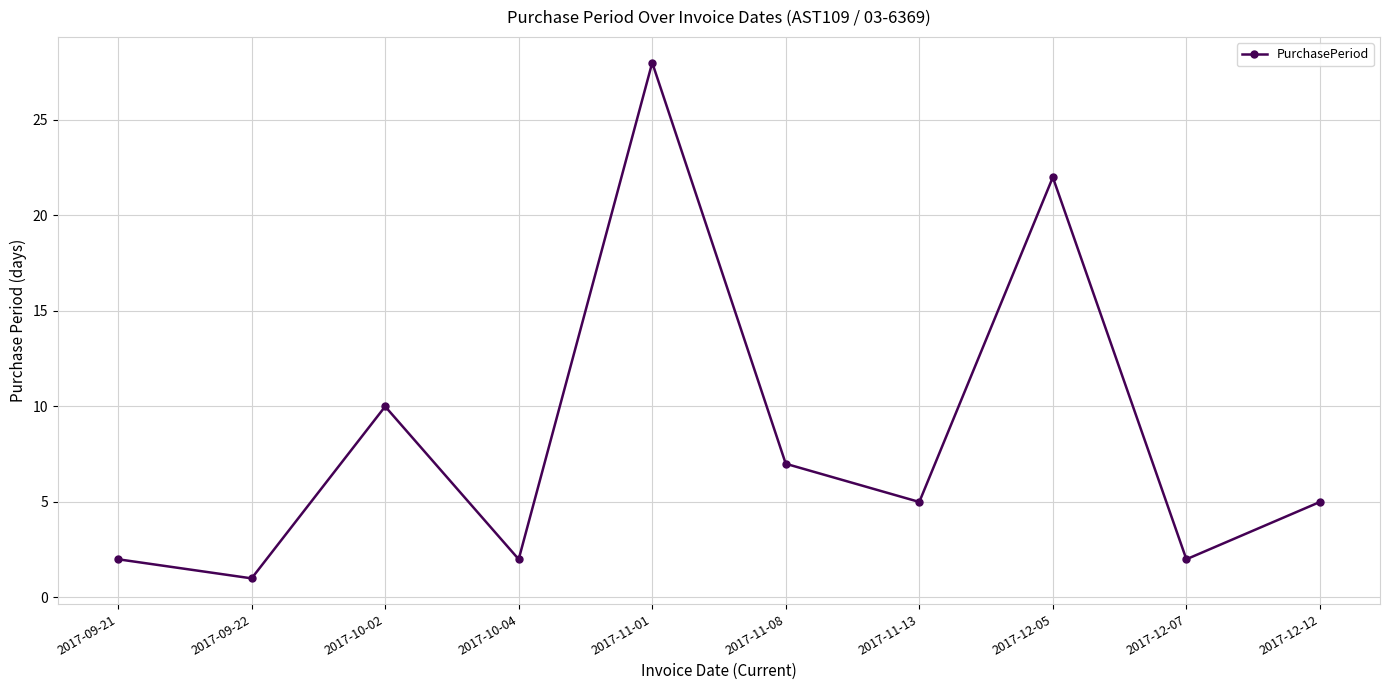

How many lines are shown in the chart?

1